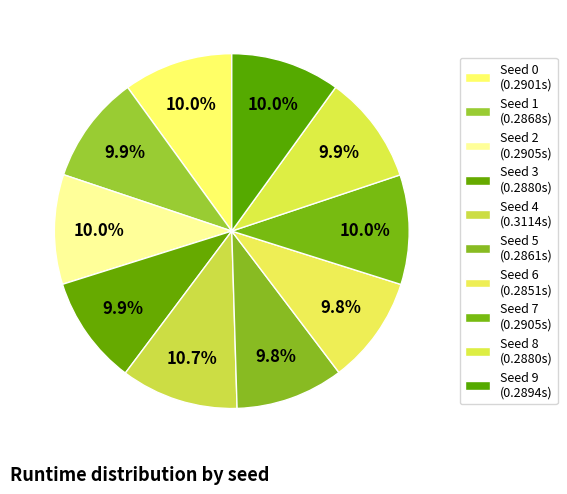

To the nearest percent, what portion does Seed 9 represent?

10%